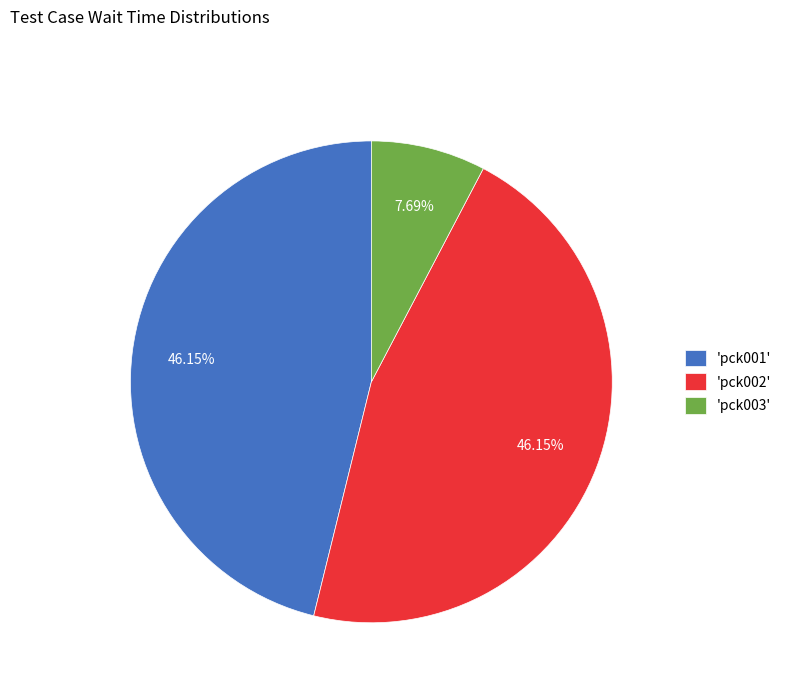

Do 'pck003' and 'pck002' together represent more than half of the pie?

Yes